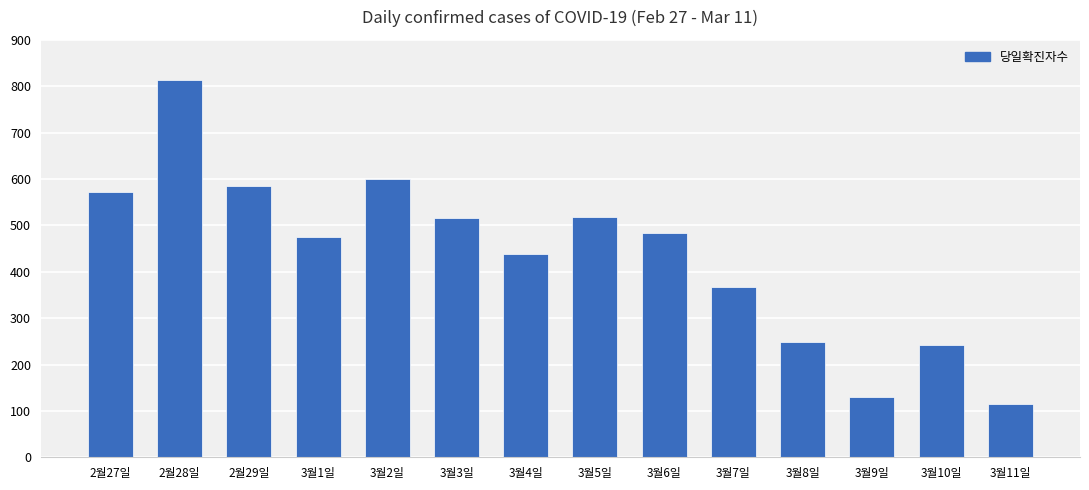

What is the minimum value shown in the chart?

114